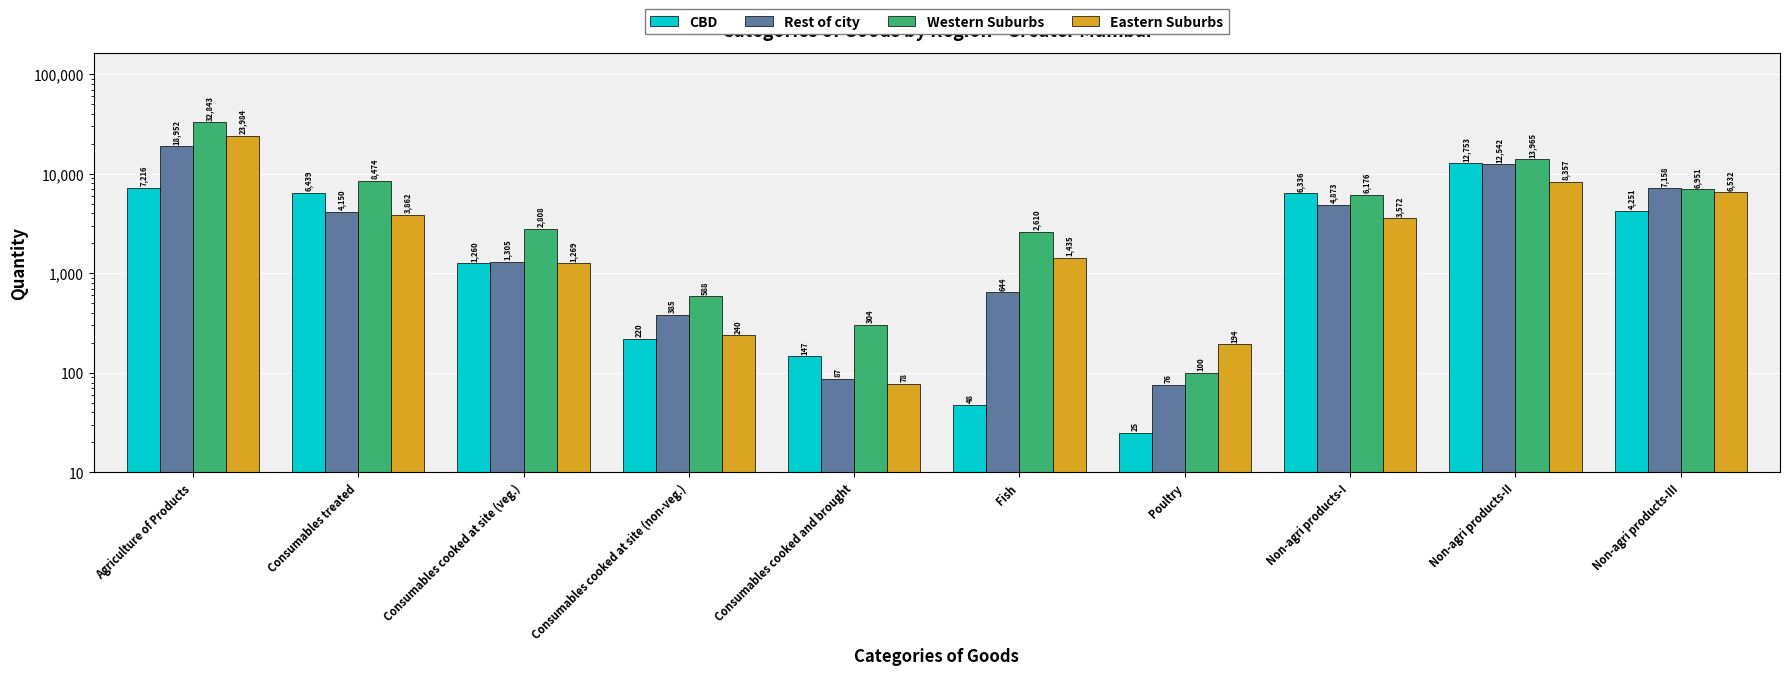

What is the total value across all series at Fish?

4737